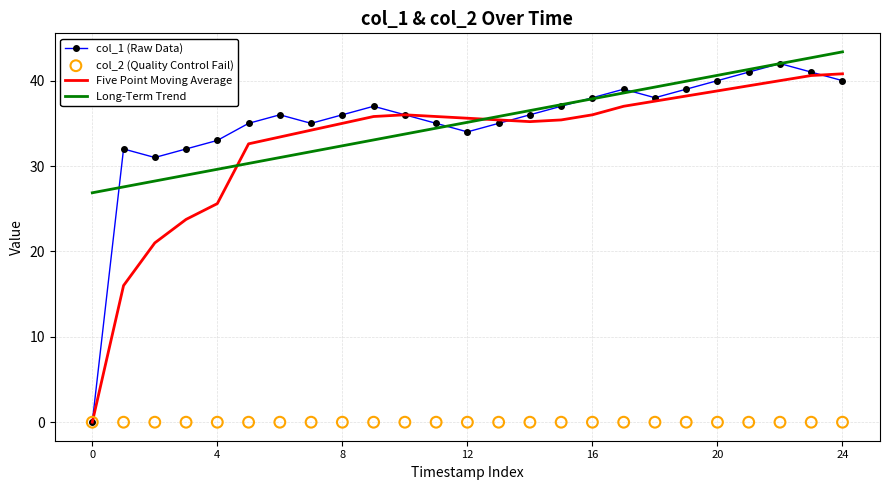

At which category is the sum across all series the highest?

23